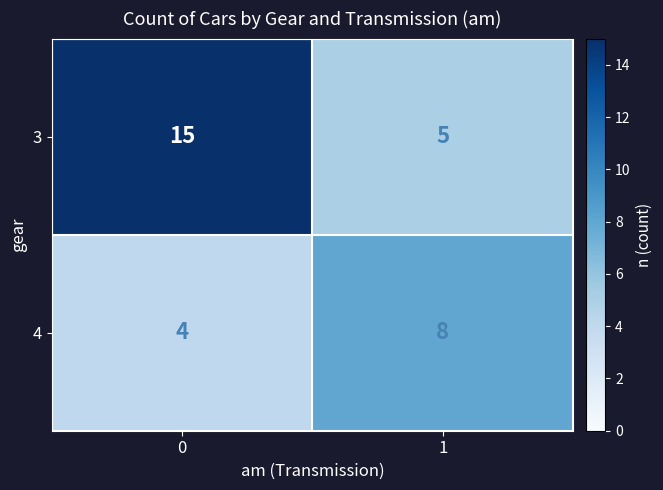

What is the approximate value of 3 at 1, to the nearest 5?

5